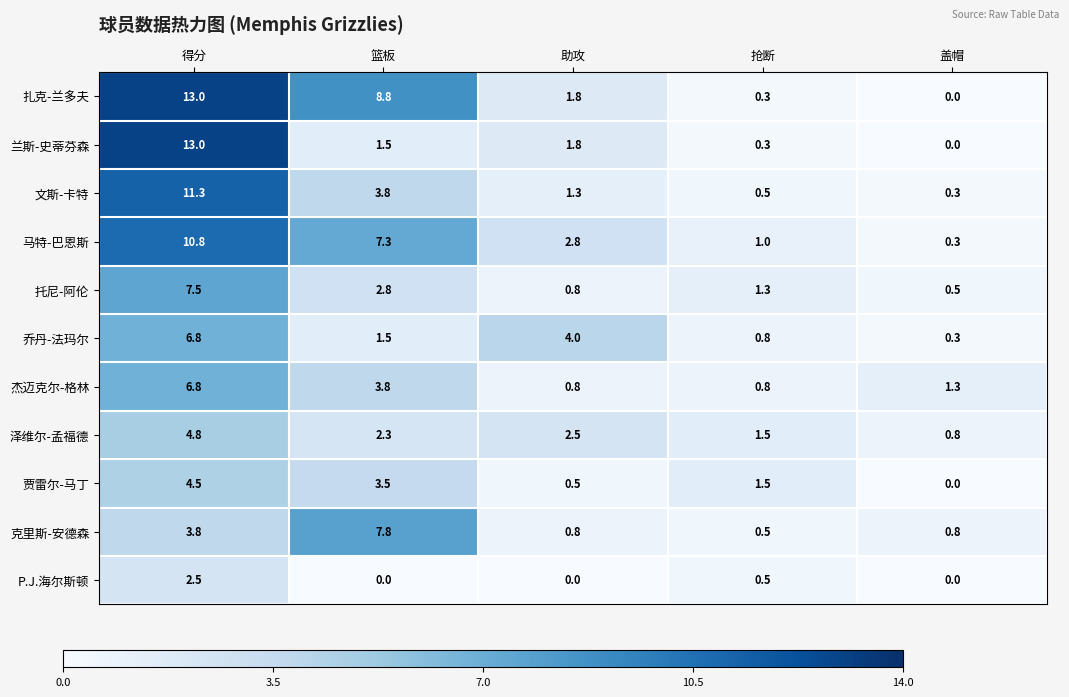

How many 杰迈克尔-格林 values are between 0 and 3?

3